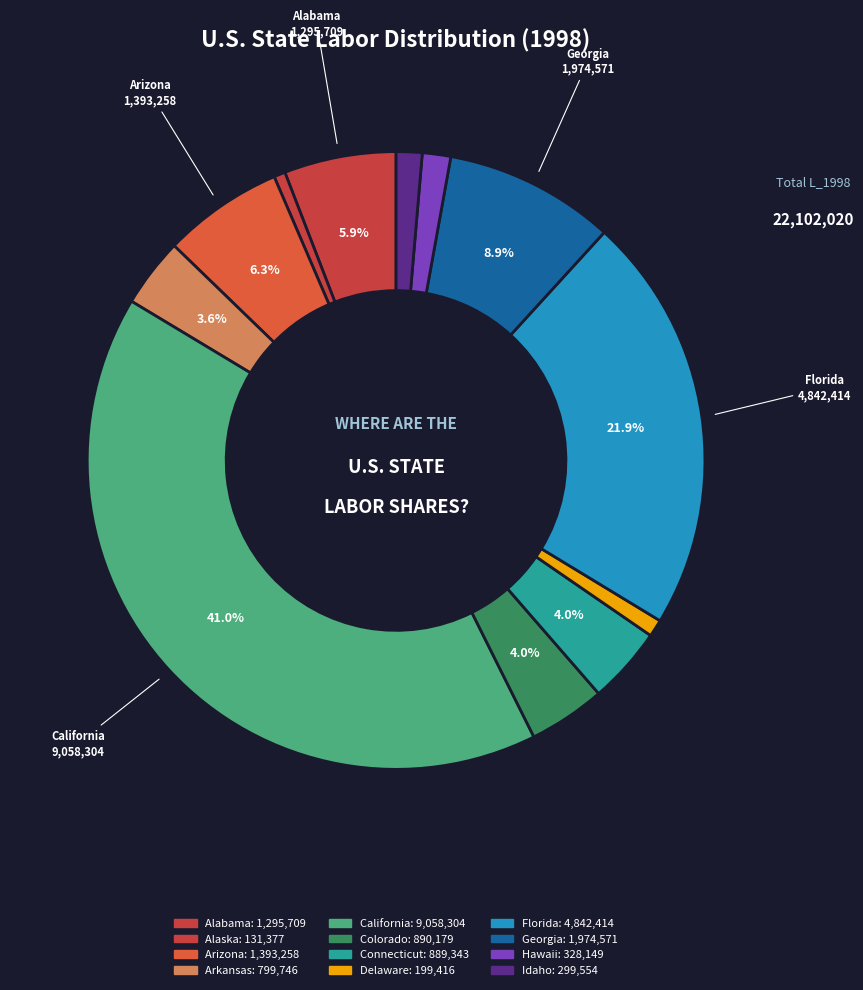

The Georgia slice represents 4% of the pie. True or false?

False